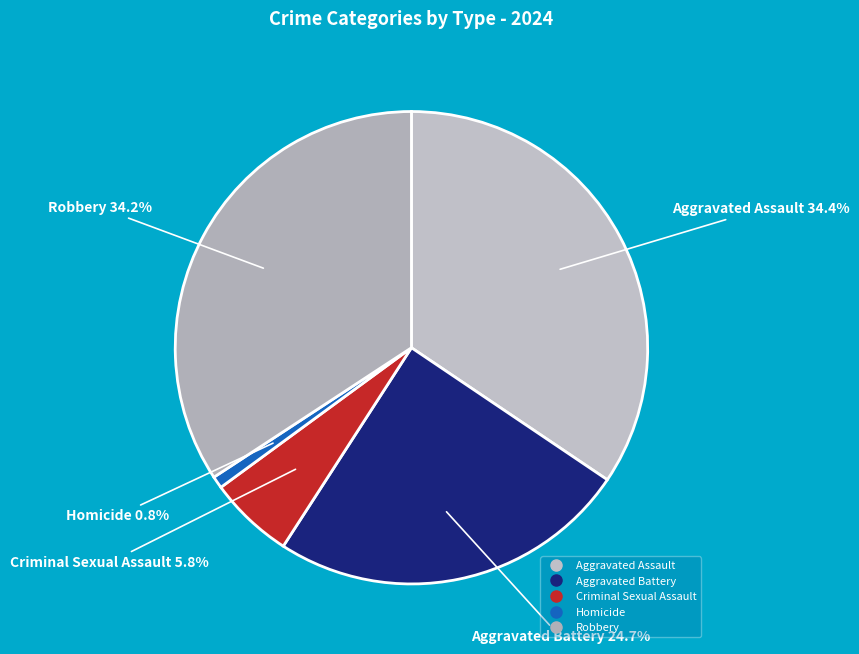

Between Aggravated Battery and Robbery, which is larger?

Robbery